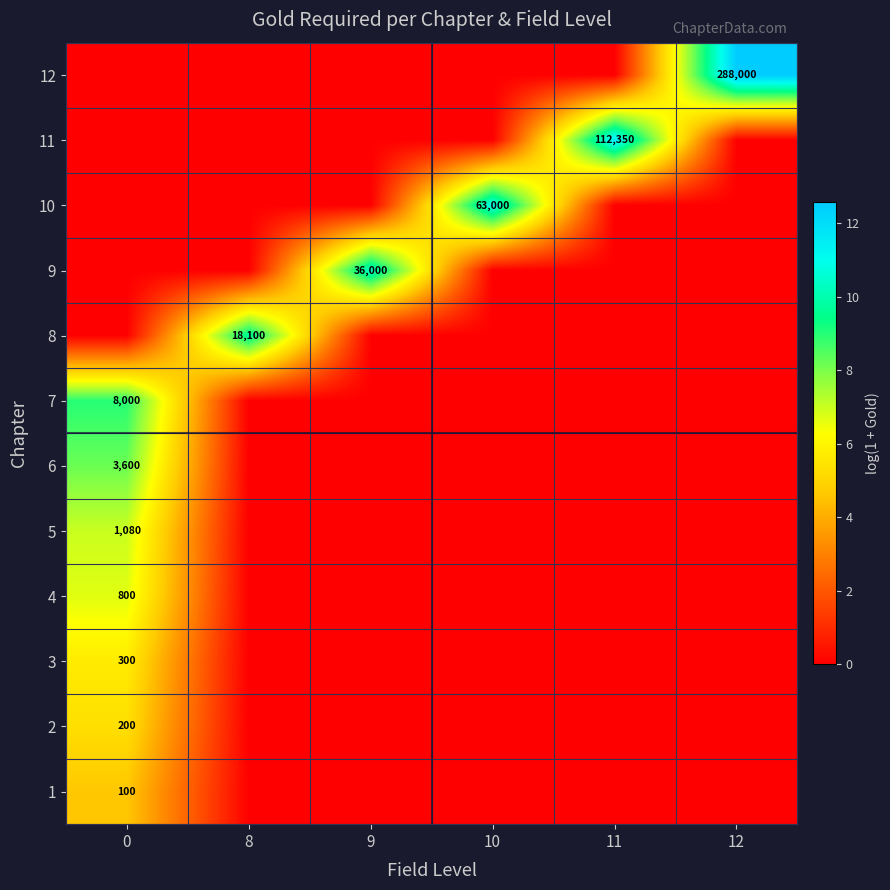

At which category does the chart reach its minimum across all series?

8